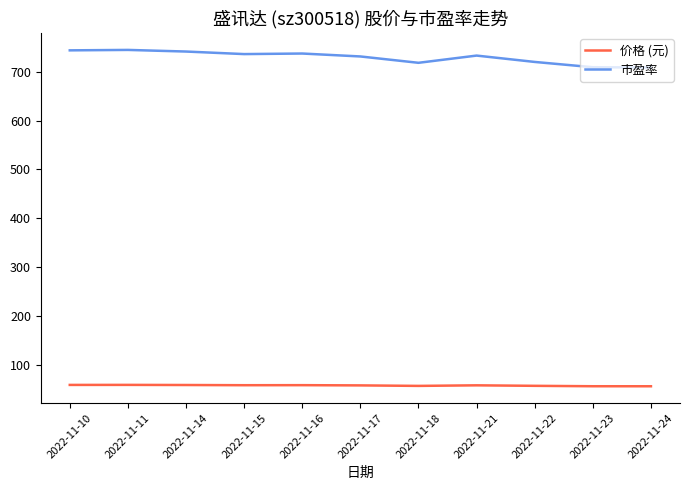

What is the smallest value displayed?

55.5